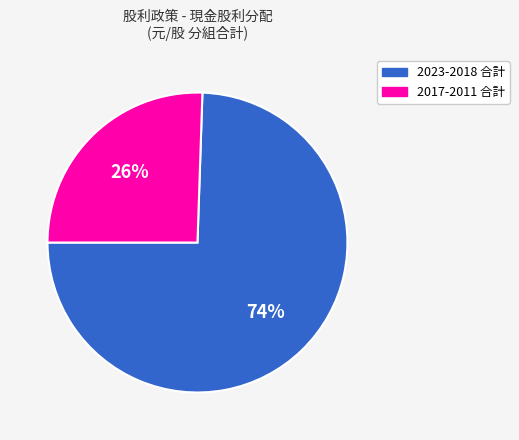

Is there any slice that represents more than half of the pie?

Yes